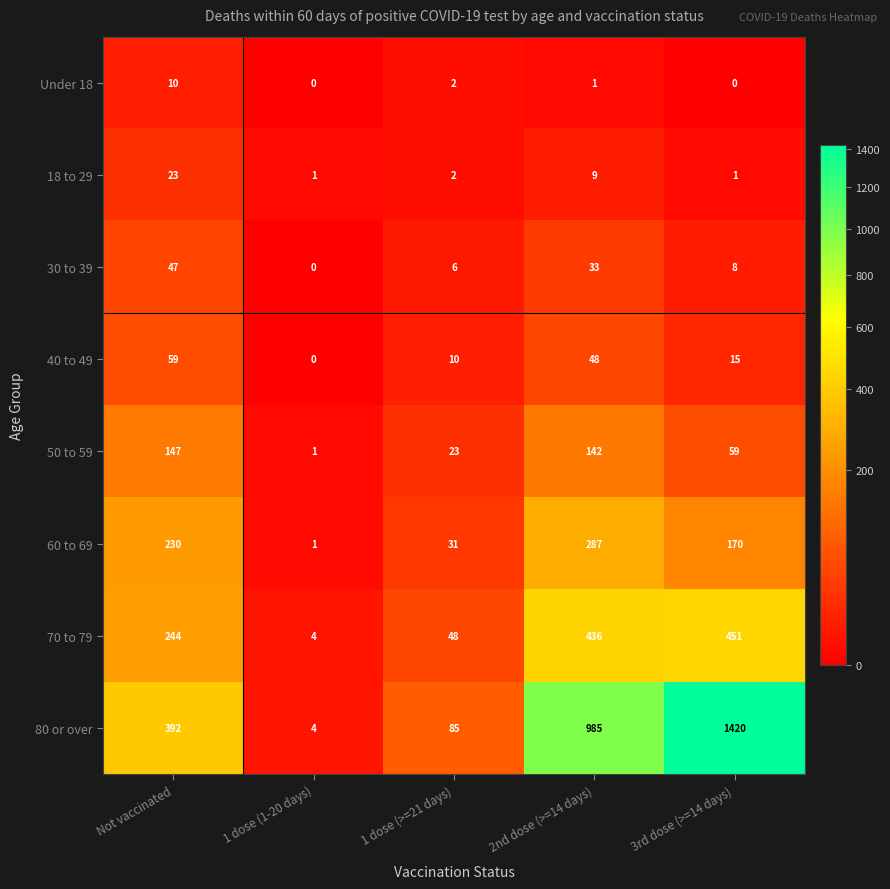

True or false: 60 to 69 has a value of 170 at 3rd dose (>=14 days).

True